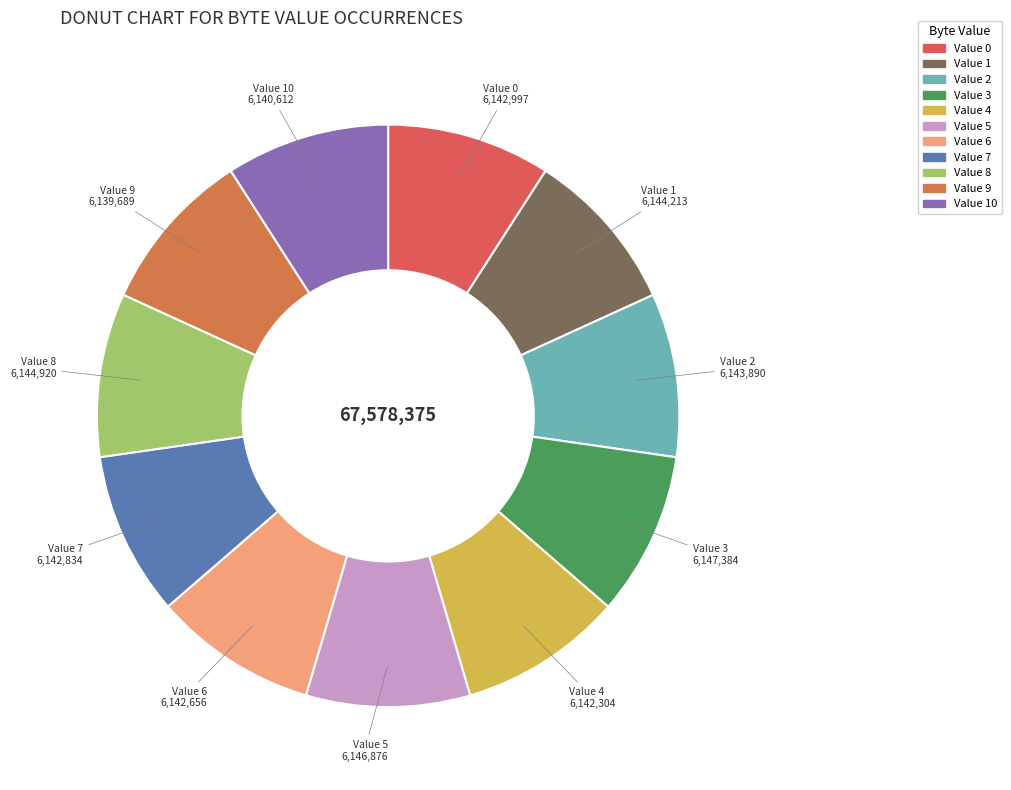

Is there a majority slice in this chart?

No